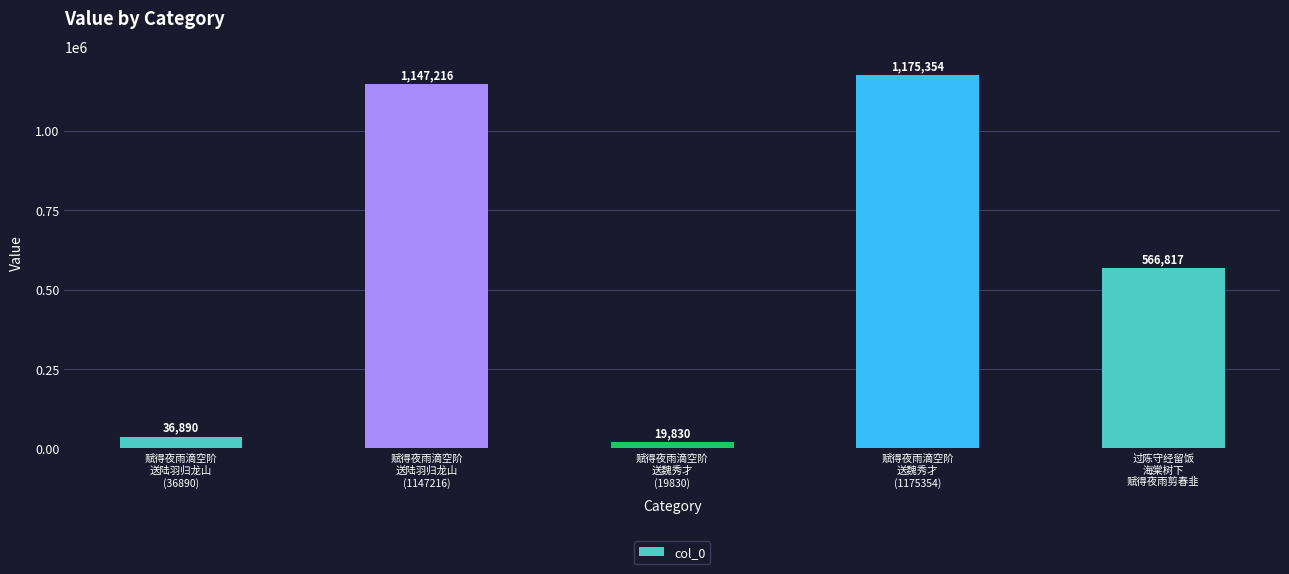

What is the minimum value shown in the chart?

19830